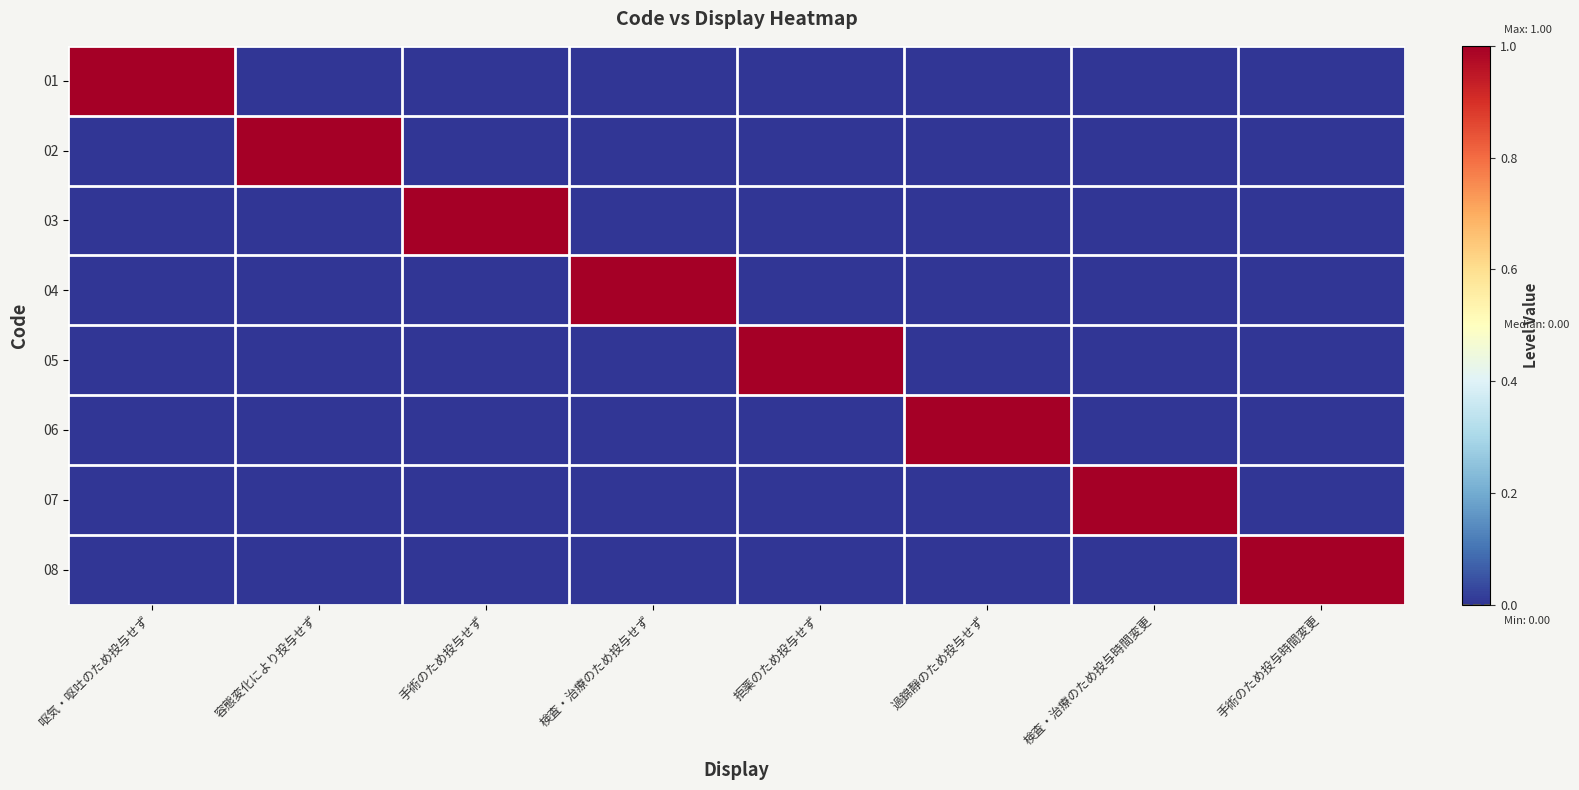

Which series has the largest total across all categories?

01